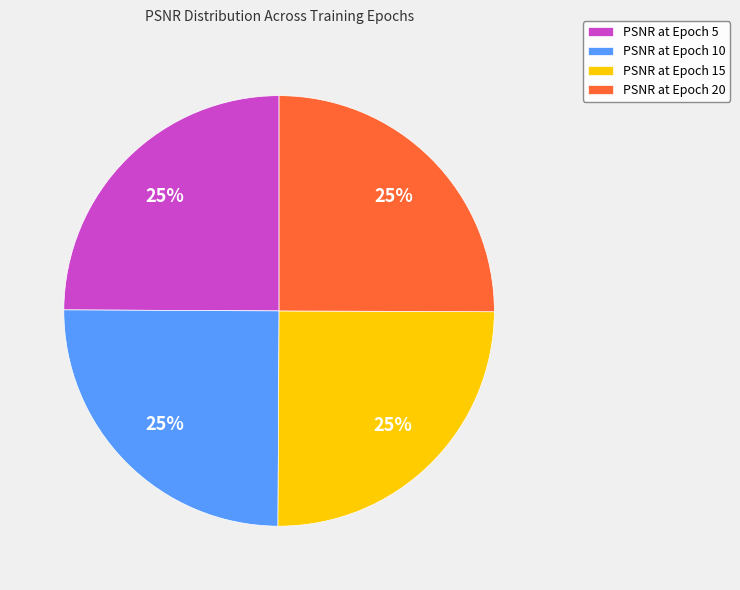

How many slices are in this pie chart?

4